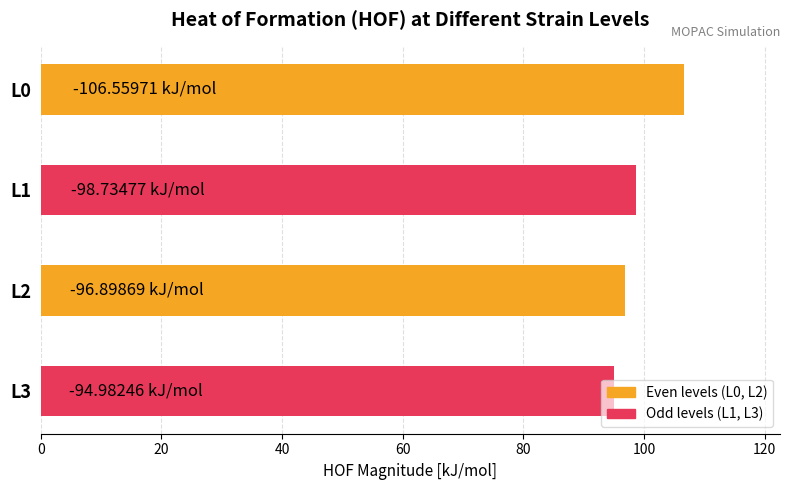

What is the maximum value shown in the chart?

106.6